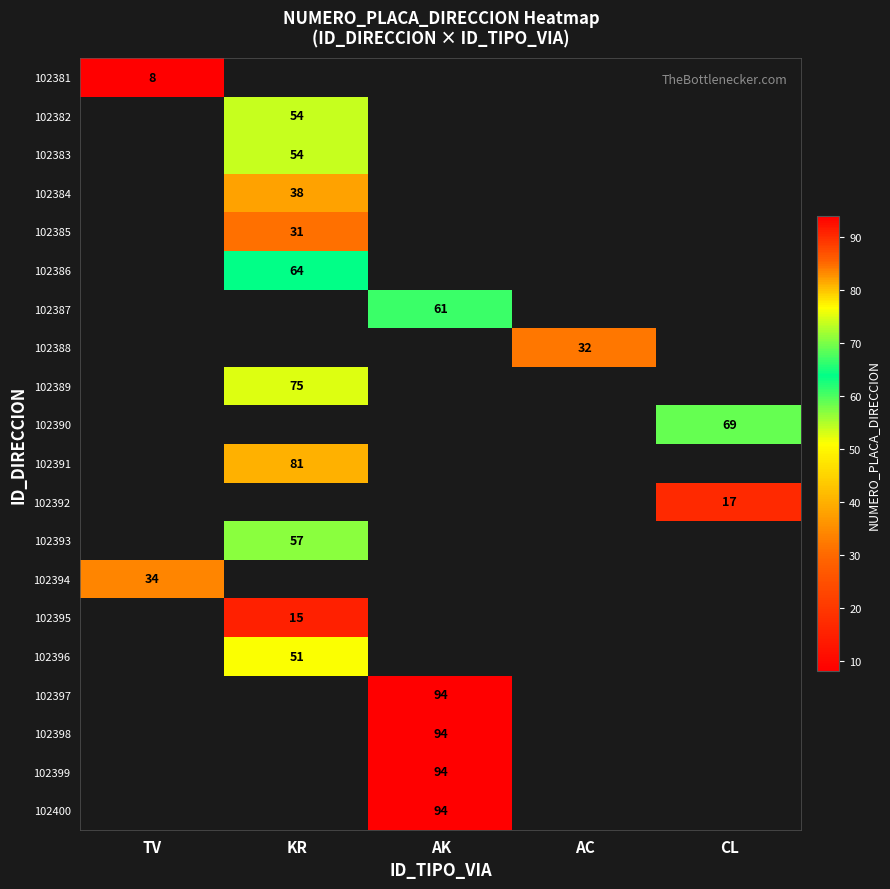

The value of 102398 at AK is 131. True or false?

False